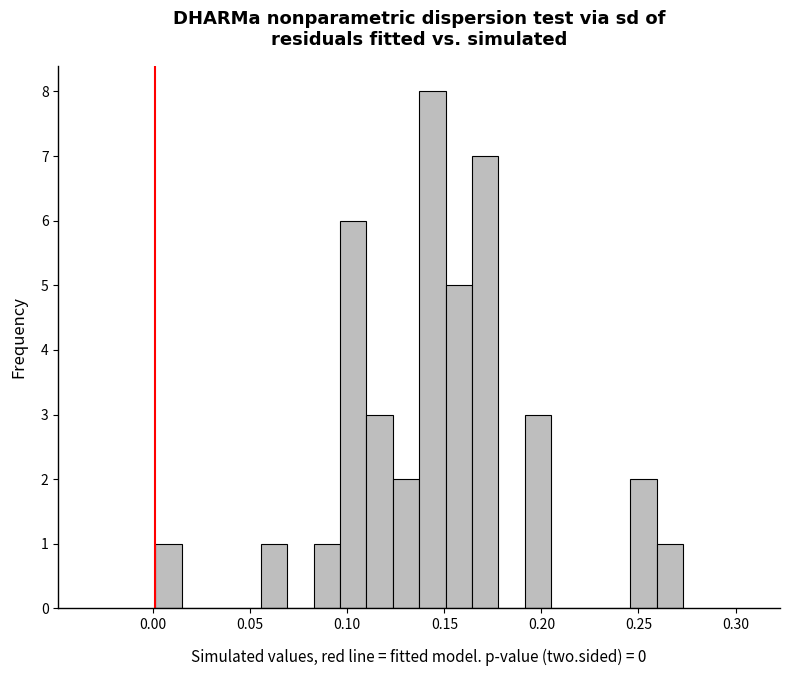

Read against the x-axis, roughly where is the centre of the tallest bar?

0.145